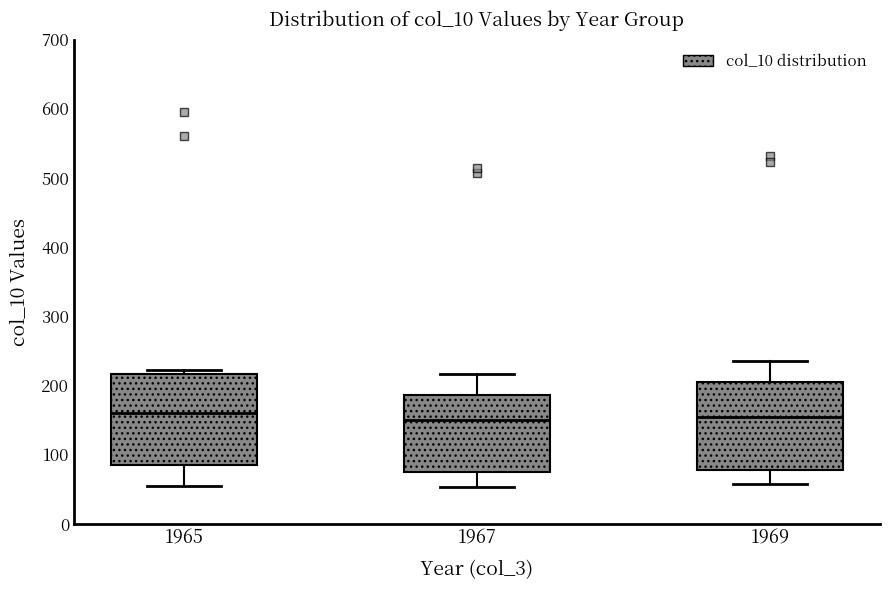

Reading left to right, read every box against the y-axis: the position of its median line, the range the box covers, and the ends of its whiskers. The values are not printed on the chart, so give them approximately, as read against the axis.

1965: median 160, box 80 to 220, whiskers 50 to 220 (just above the box's upper edge)
1967: median 150, box 80 to 190, whiskers 50 to 220
1969: median 150, box 80 to 200, whiskers 60 to 240